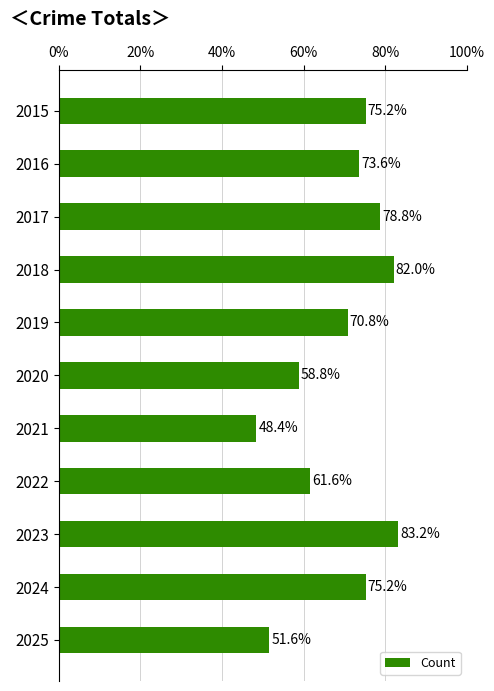

What is the difference between the maximum and second lowest values?

31.6